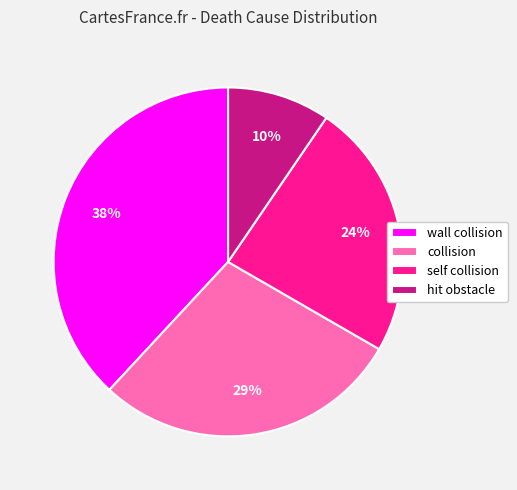

To the nearest percent, what is the average slice percentage?

25%